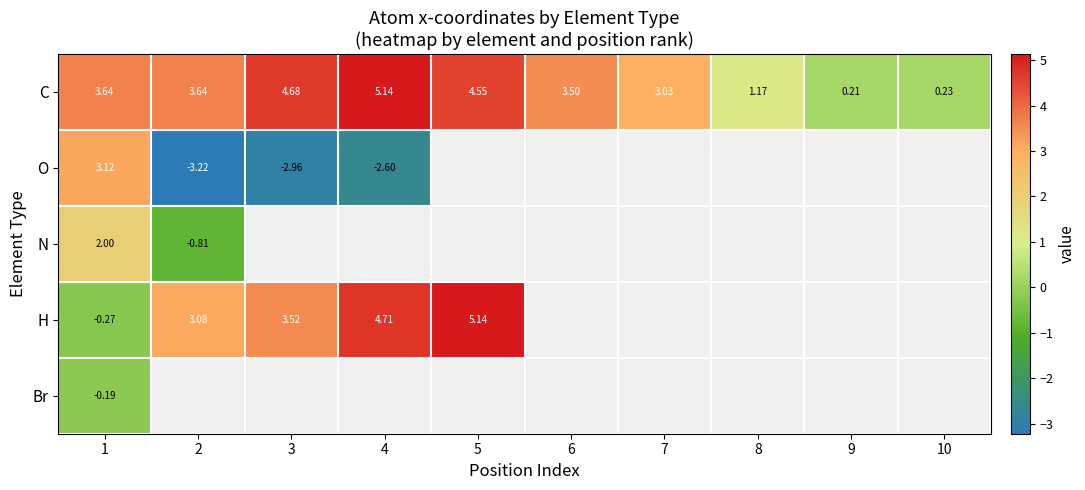

Is the value of C at 4 greater than the value of N at 10?

No